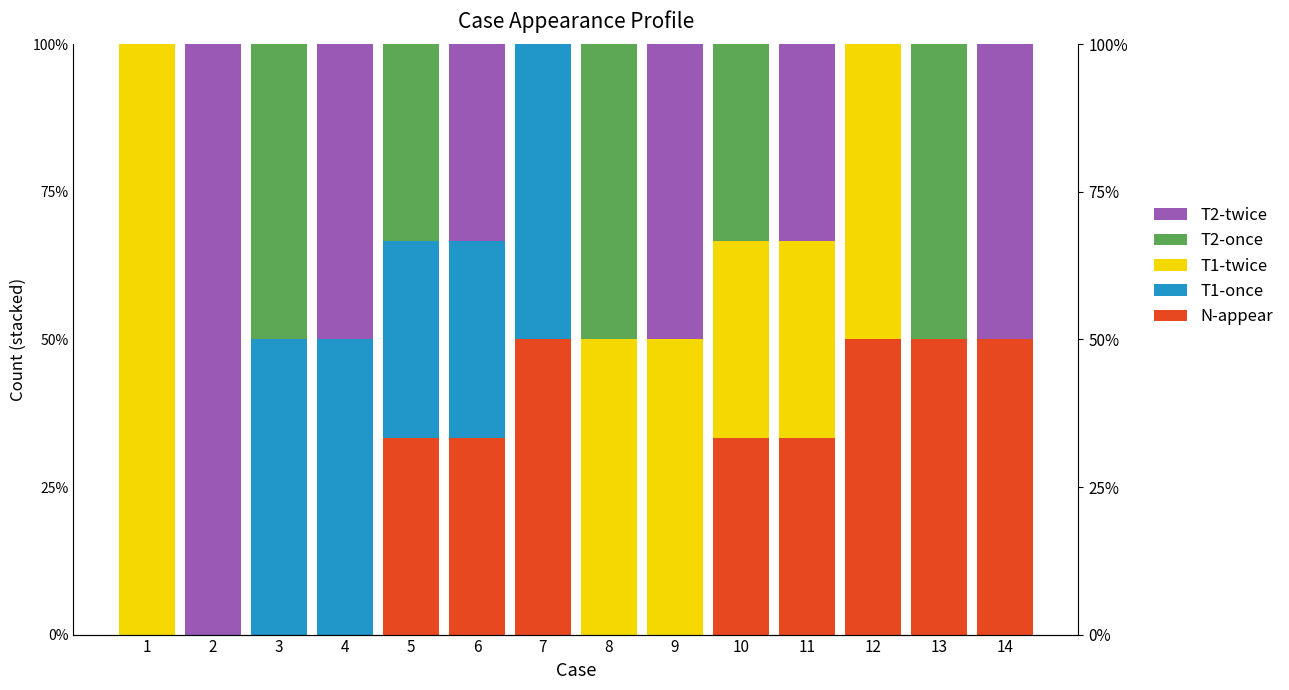

The T1-once series shows 0.0 at 9. True or false?

True